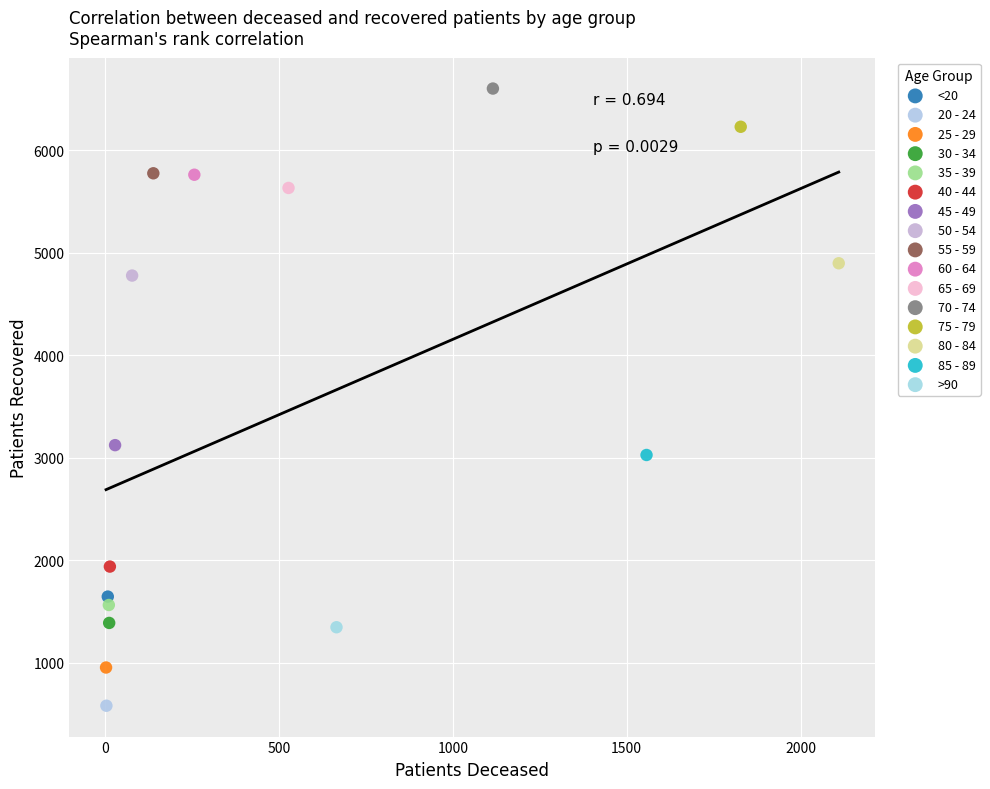

What are all the series names shown in the legend?

<20, 20 - 24, 25 - 29, 30 - 34, 35 - 39, 40 - 44, 45 - 49, 50 - 54, 55 - 59, 60 - 64, 65 - 69, 70 - 74, 75 - 79, 80 - 84, 85 - 89, >90